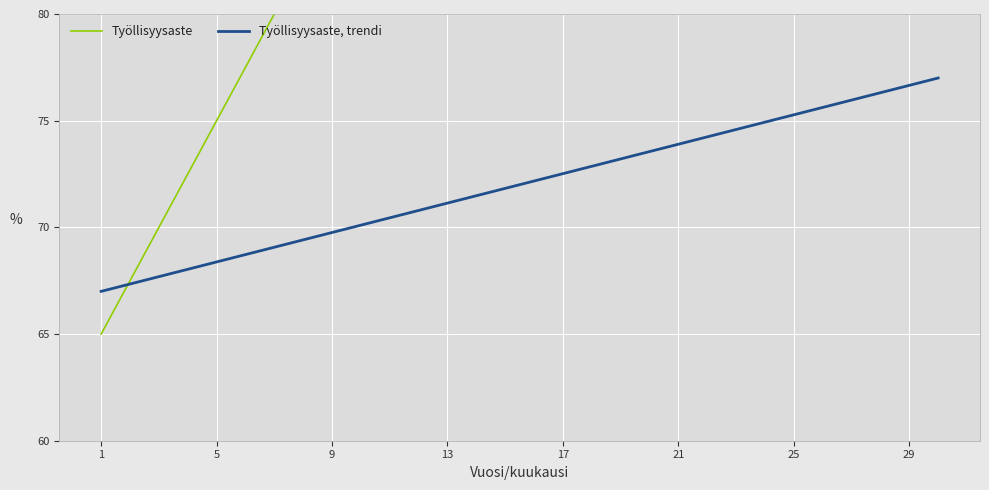

What is the difference between the highest and lowest values at 17?

6.6